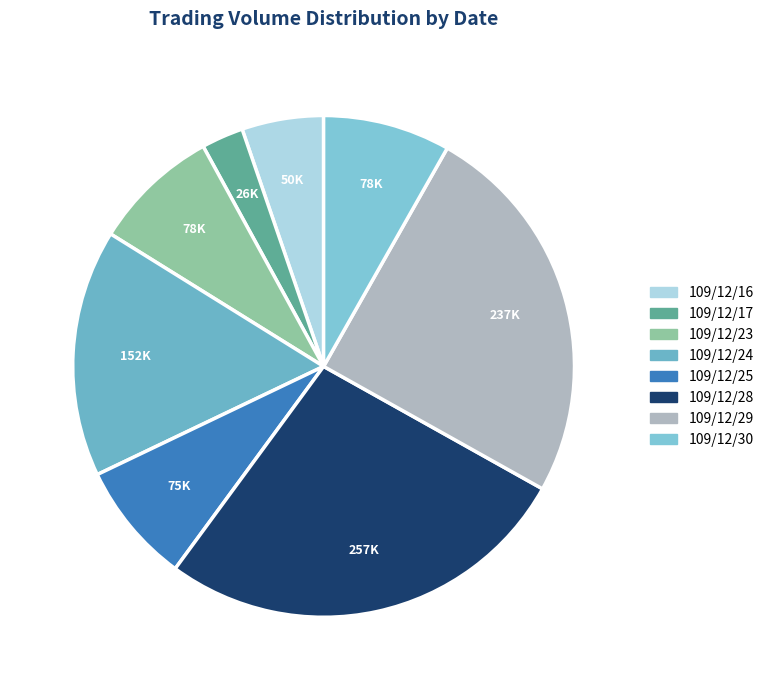

Is 109/12/28 the majority of the pie?

No